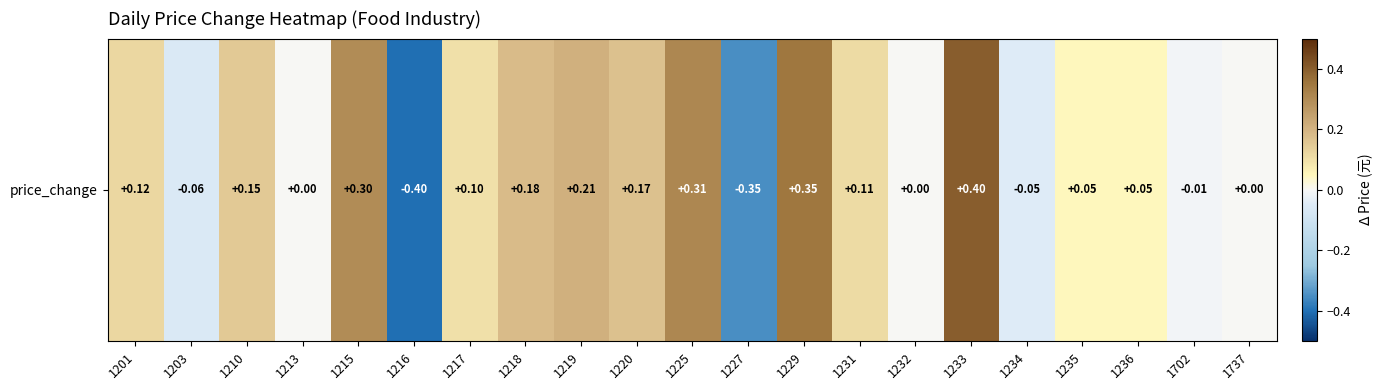

Which label corresponds to the smallest value in the chart?

1216